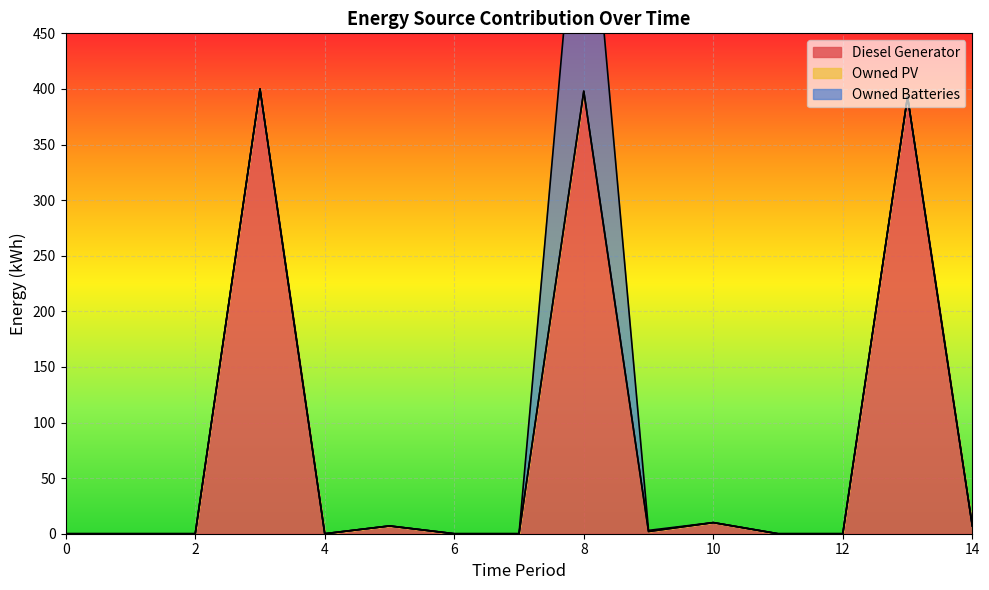

Reading left to right, what are all the values shown in this chart?

Diesel Generator: 0=0	1=0	2=0	3=400	4=0	5=7	6=0	7=0	8=398	9=2	10=10	11=0	12=0	13=393	14=7
Owned PV: 0=0	1=0	2=0	3=0	4=0	5=0	6=0	7=0	8=0	9=0	10=0	11=0	12=0	13=0	14=0
Owned Batteries: 0=0	1=0	2=0	3=0	4=0	5=0	6=0	7=0	8=257	9=1	10=0	11=0	12=0	13=0	14=0